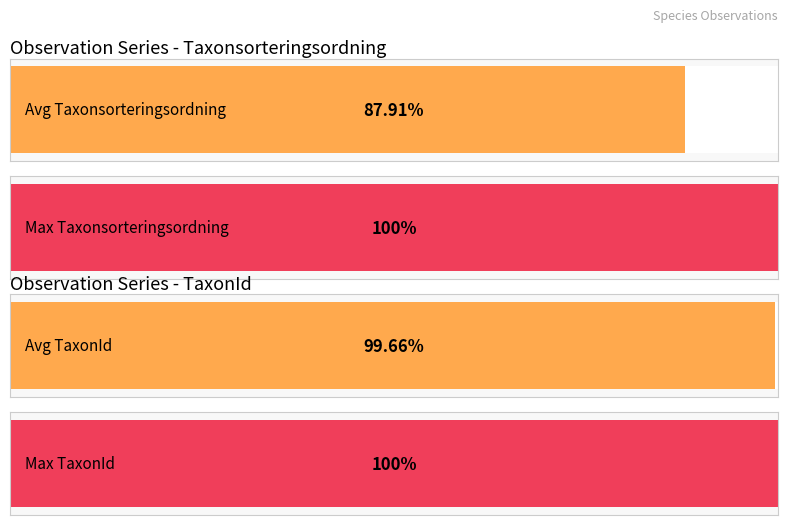

Which series has the largest range (max minus min)?

Taxonsorteringsordning